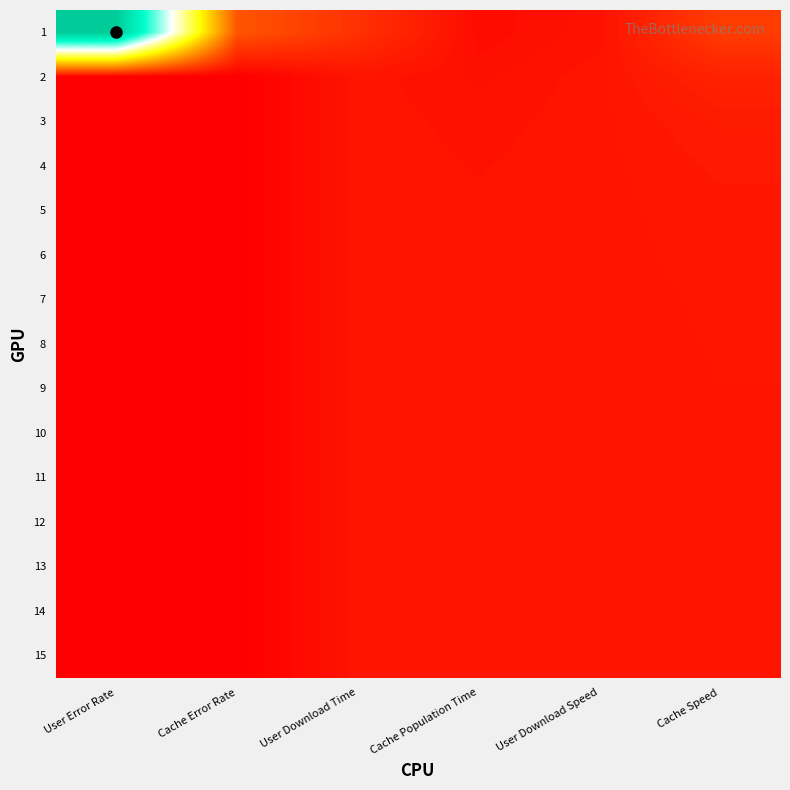

How many data points does each series have?

6